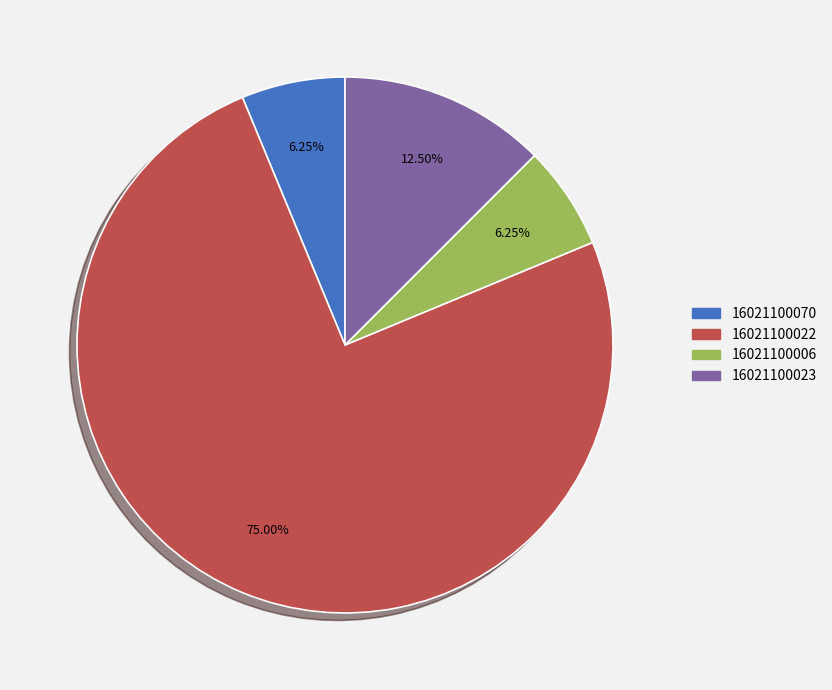

Does any single category account for the majority?

Yes